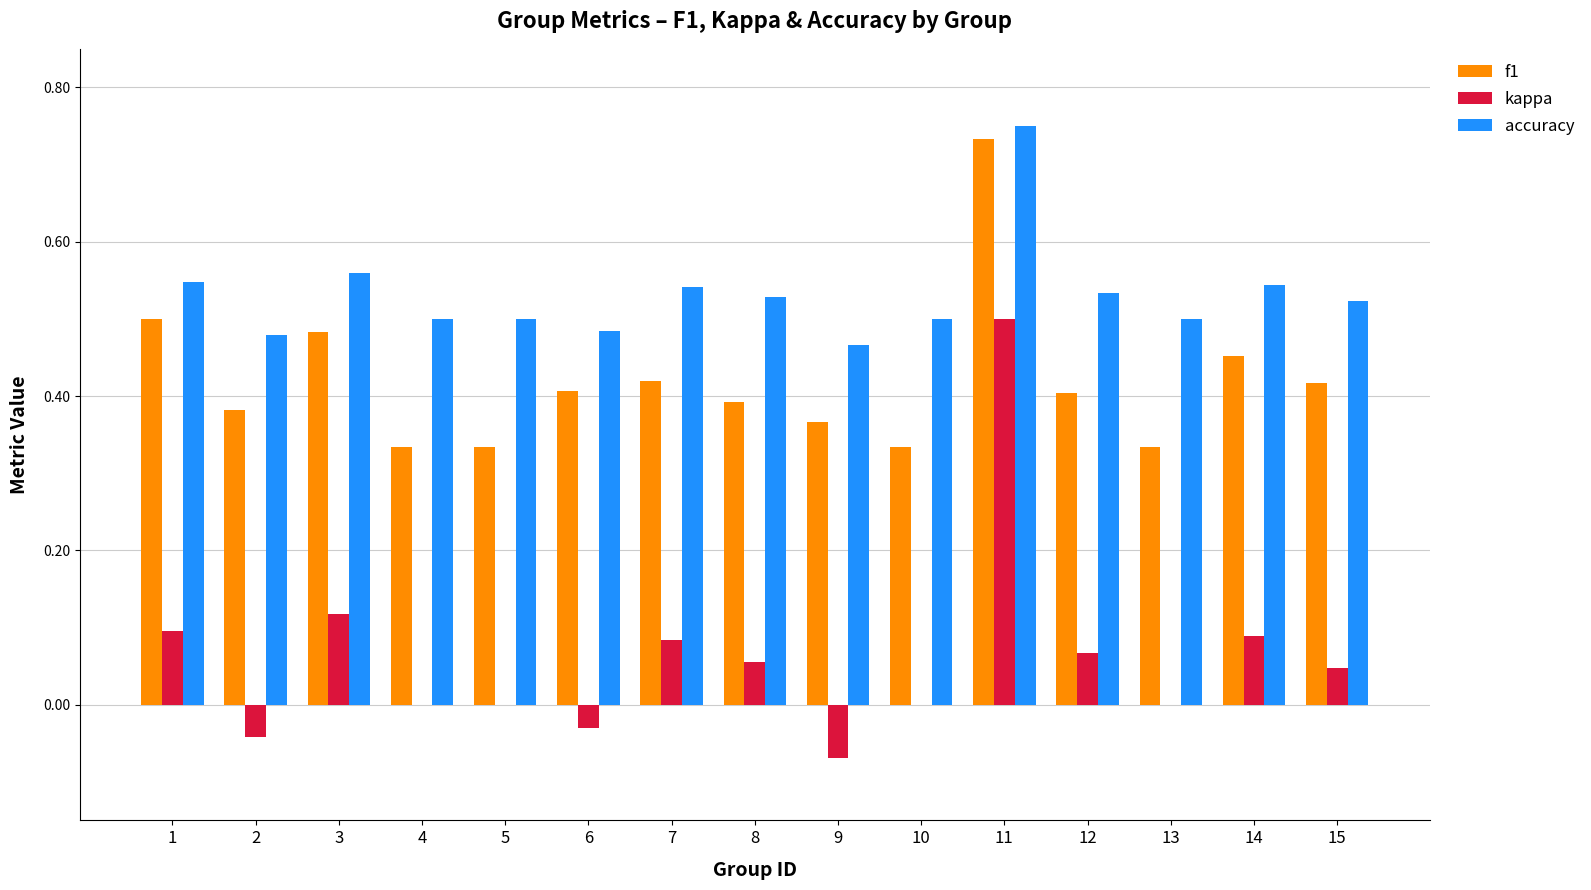

What is the sum of the accuracy values at 10 and 14?

1.0